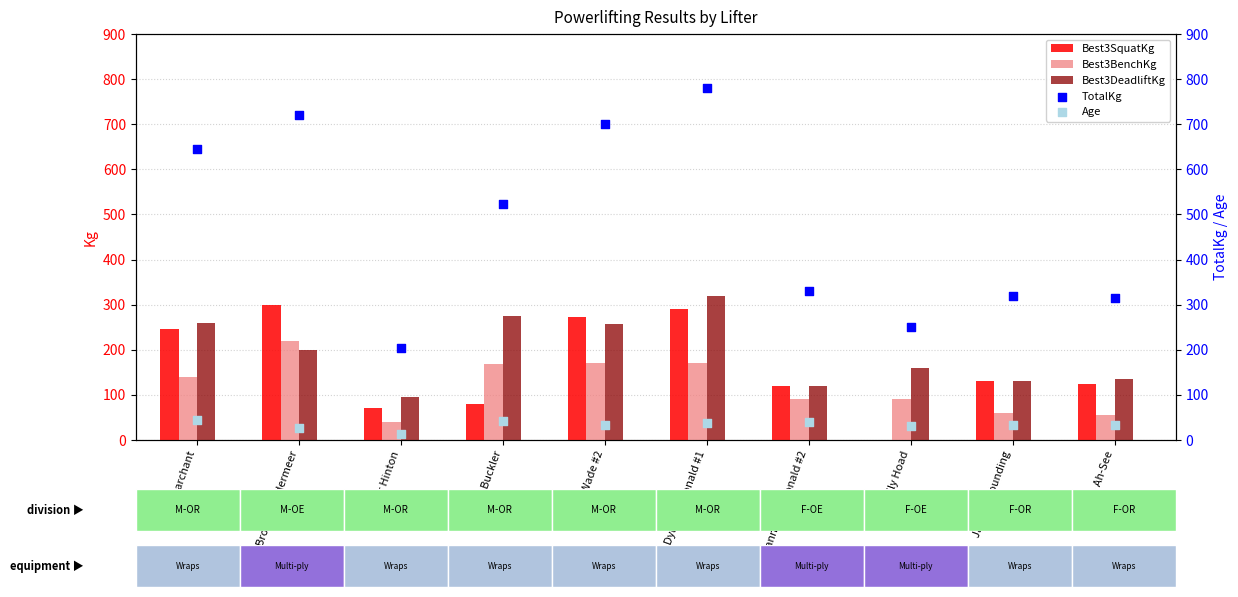

Which series contains the lowest Y value?

Best3SquatKg